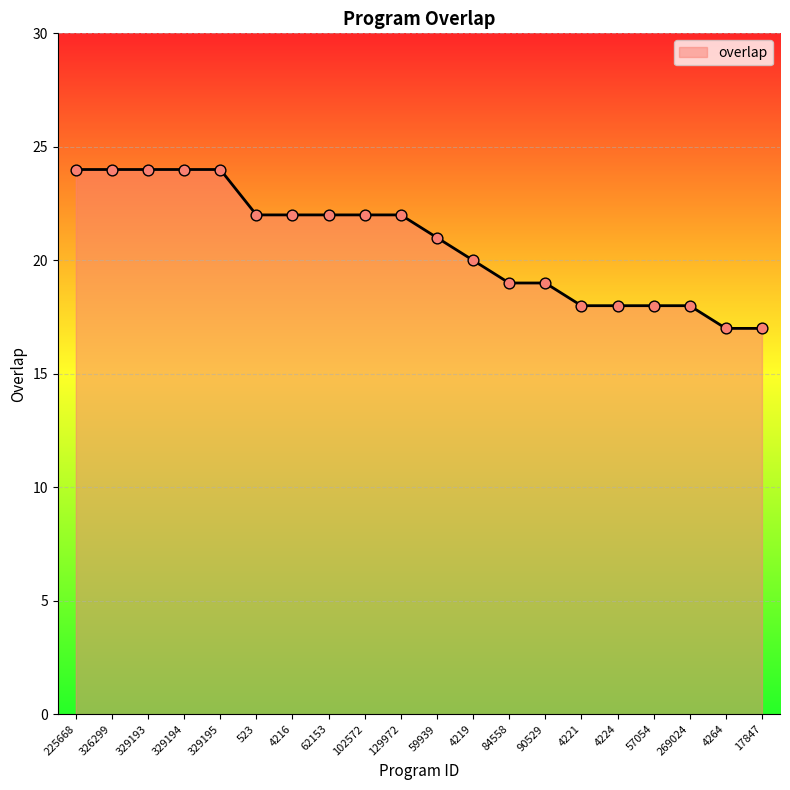

What is the ratio of the value at 269024 to the value at 523?

0.8